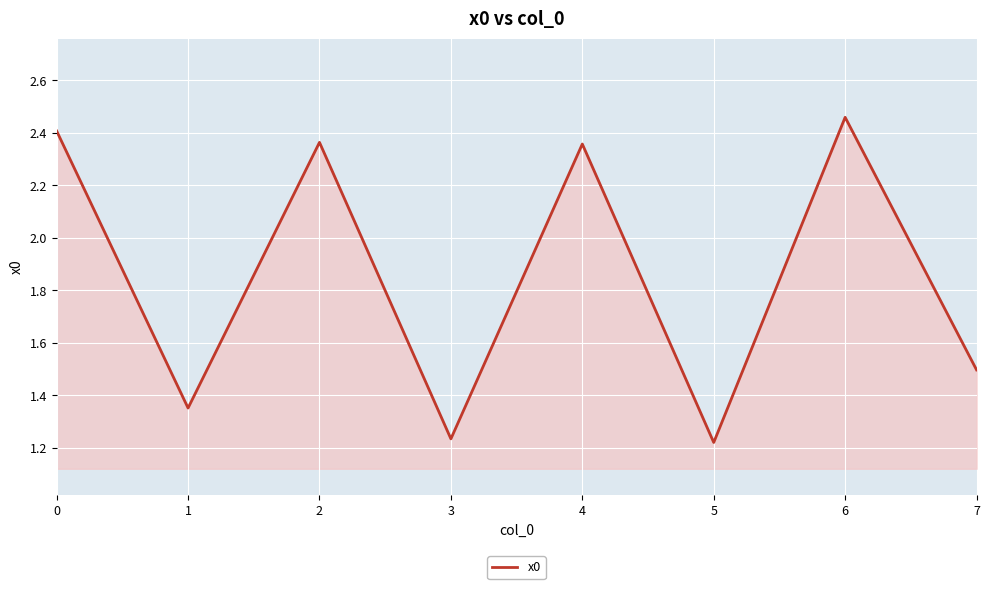

How many values are between 1 and 2?

4